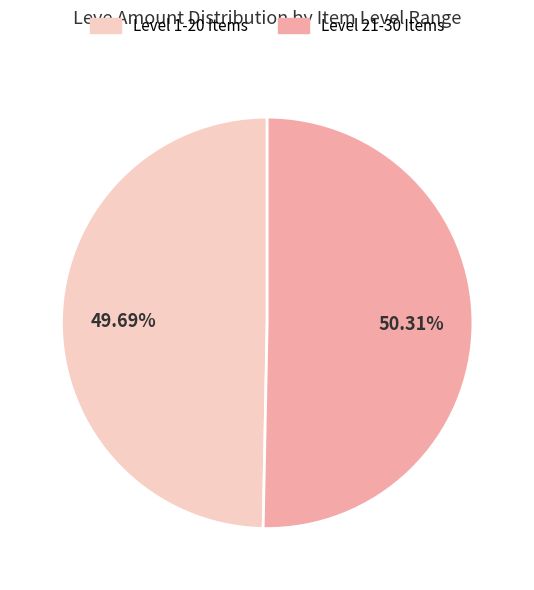

To the nearest percent, what is the difference between the largest and smallest slice percentages?

1%